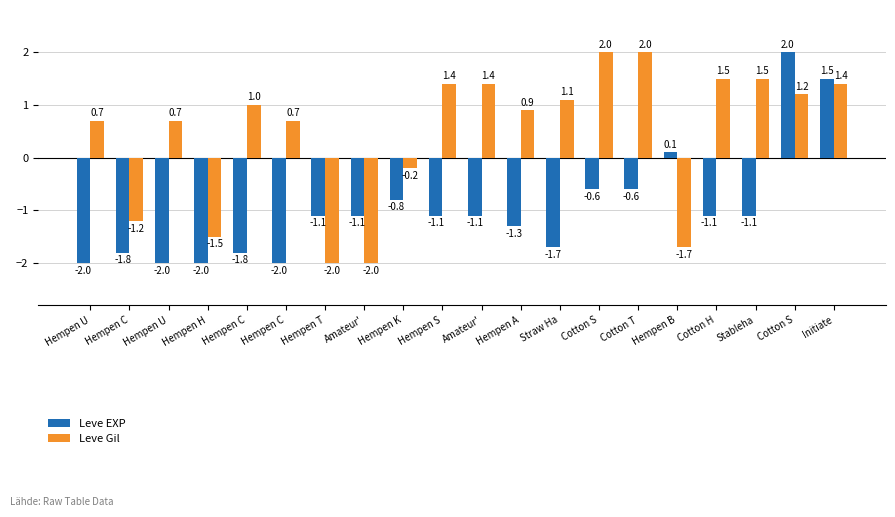

How many data points in Leve EXP are above -1?

6